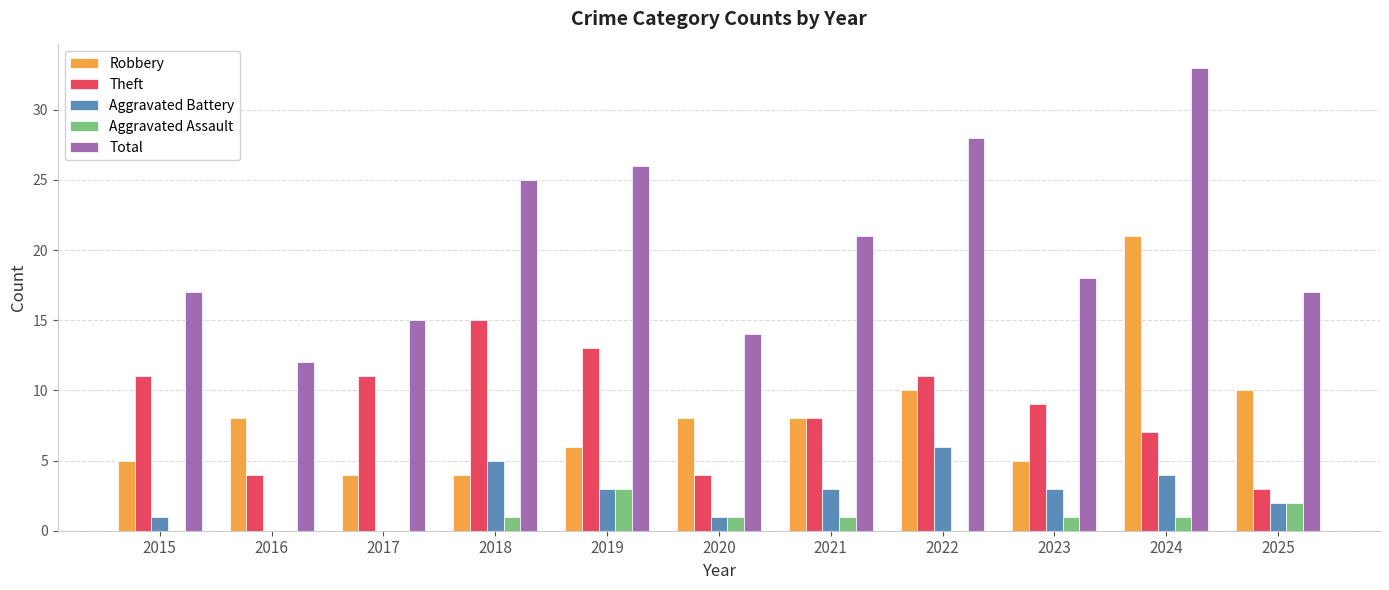

How many categories are shown in the chart?

11